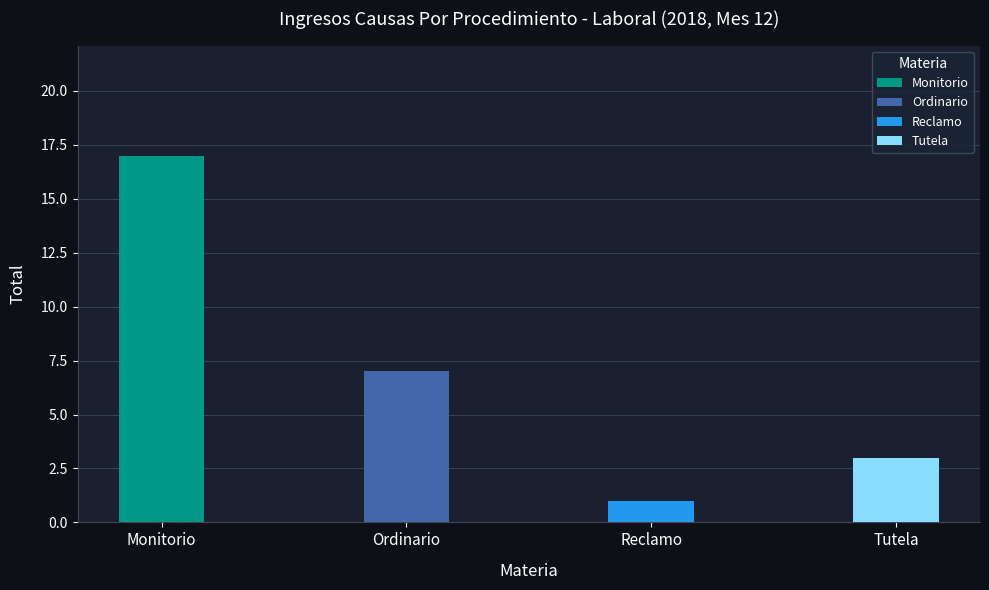

List the labels in order of value, largest first.

Monitorio, Ordinario, Tutela, Reclamo